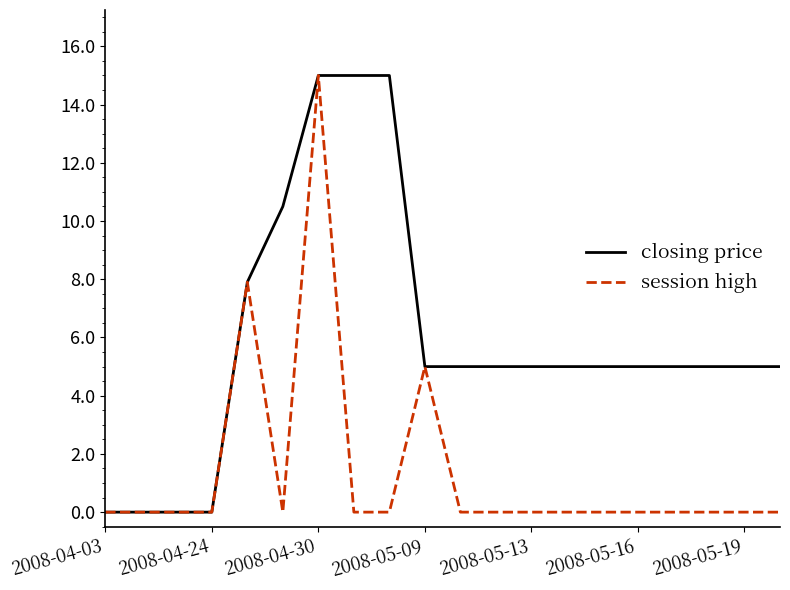

What is the highest value of the closing price series?

15.0